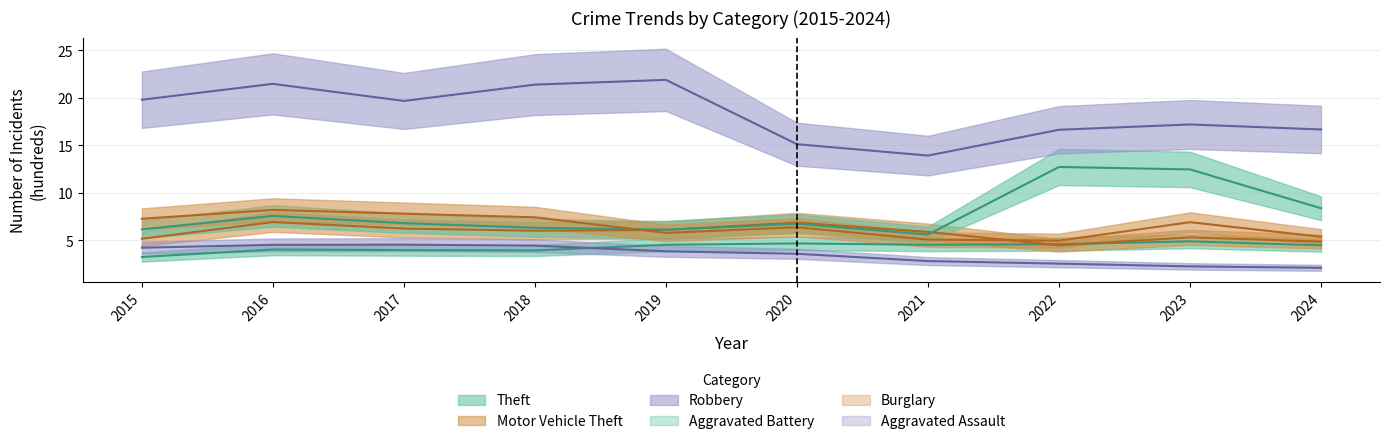

At how many categories does at least one series exceed 4?

10